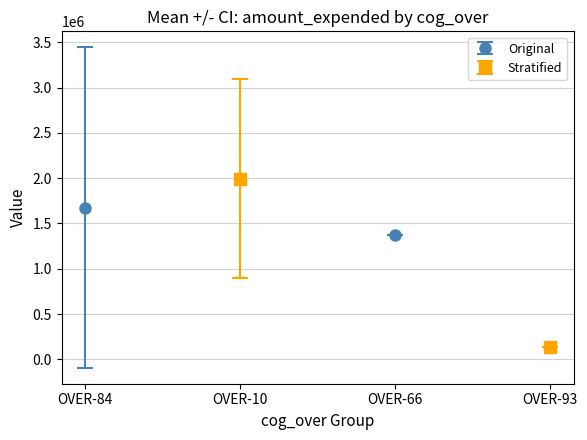

How many values are below 1373985?

7